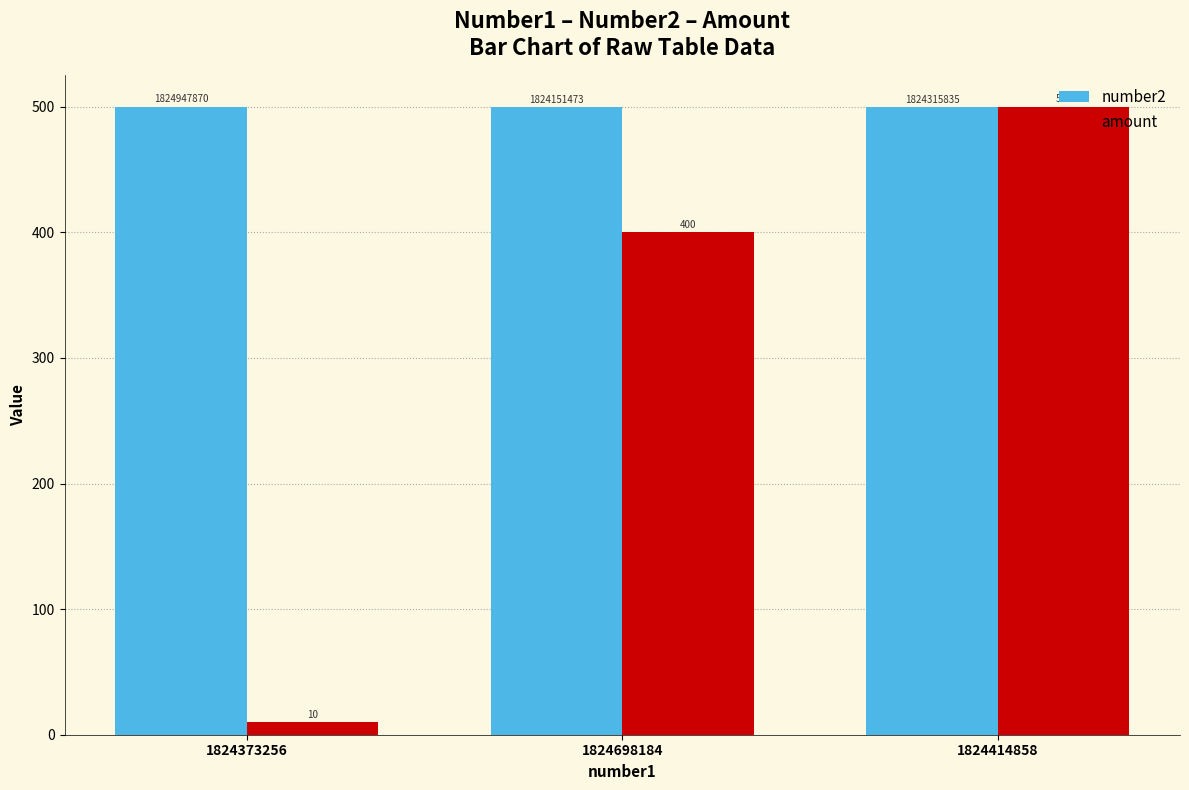

What is the label of the 1st bar from the right?

1824414858